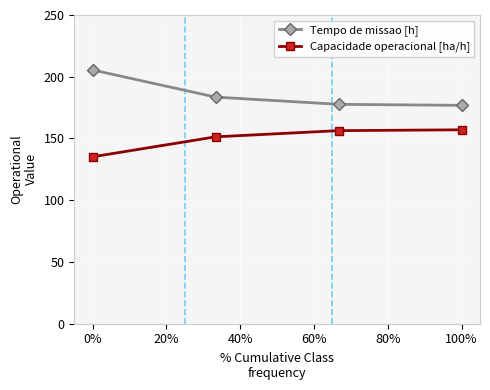

What is the value of the Capacidade operacional [ha/h] point at the 4th from the left?

157.0